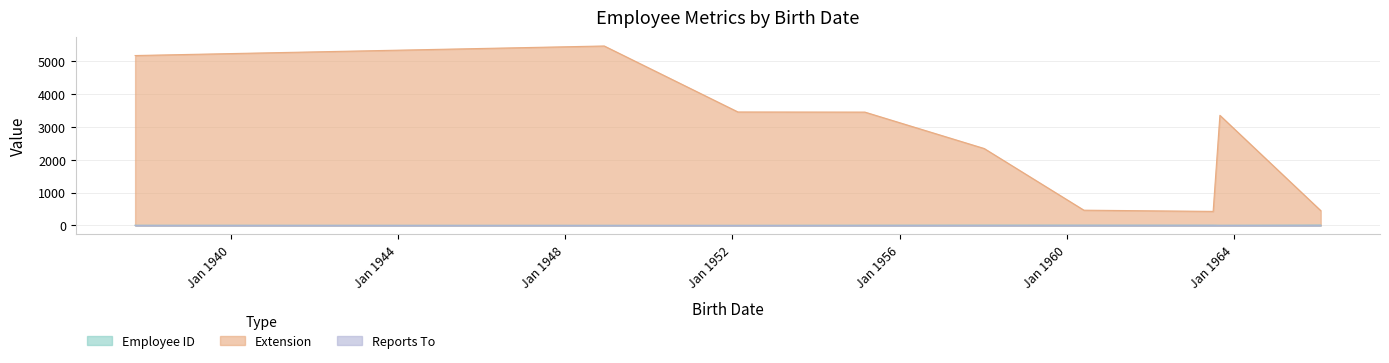

How many data points in Extension are above 3355?

4